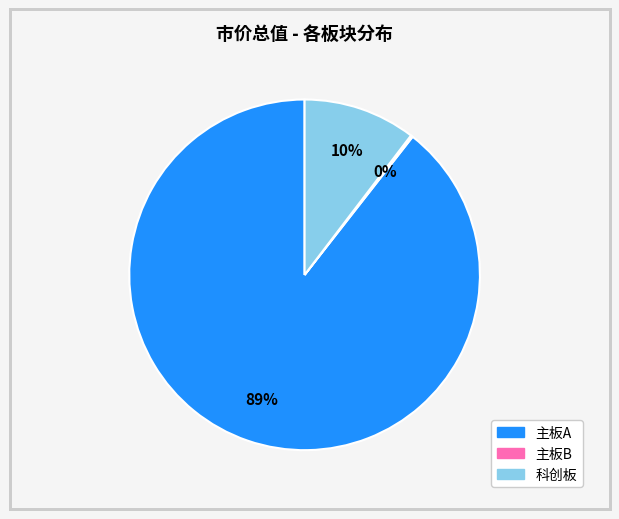

Is there any slice that represents more than half of the pie?

Yes